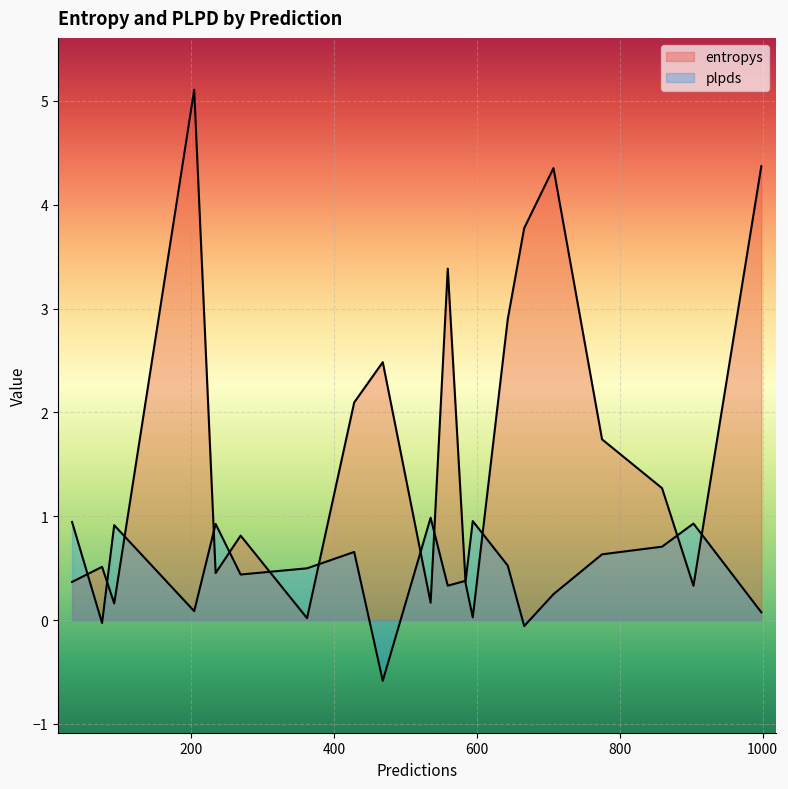

List the series in order of their peak value, lowest first.

plpds, entropys